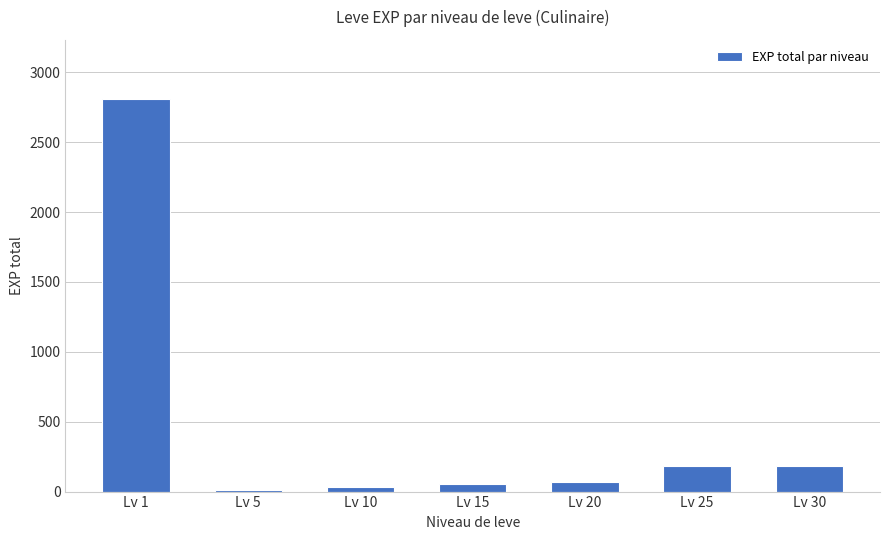

What is the greatest value displayed?

2811